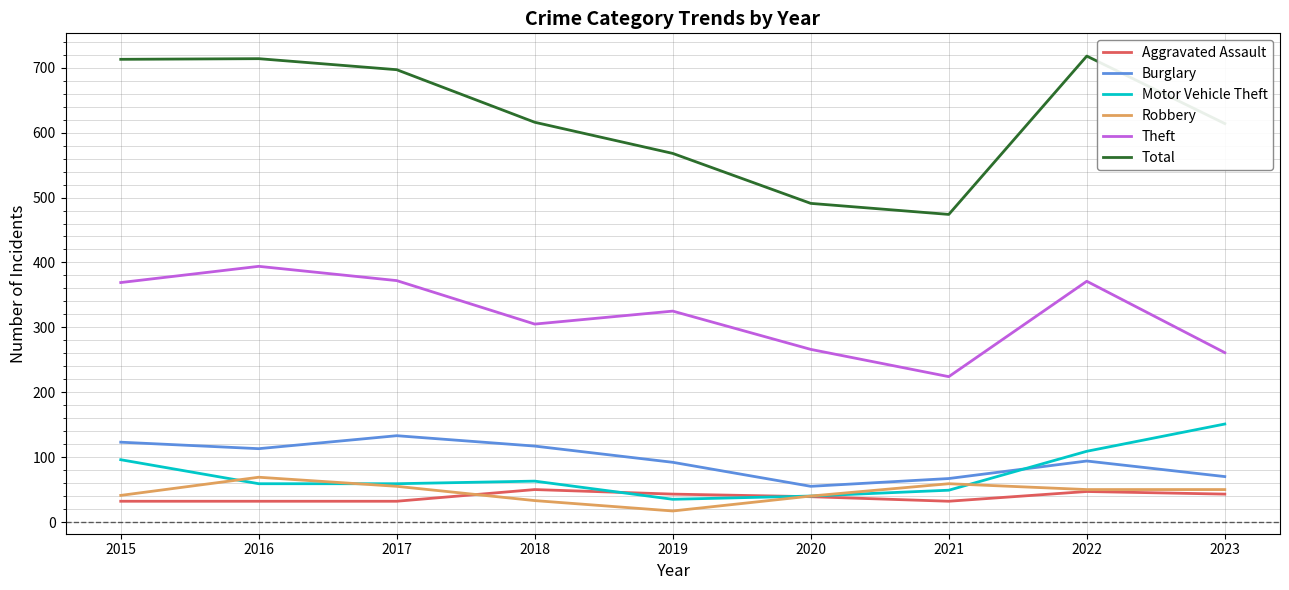

Read the Theft value at 2016.

394